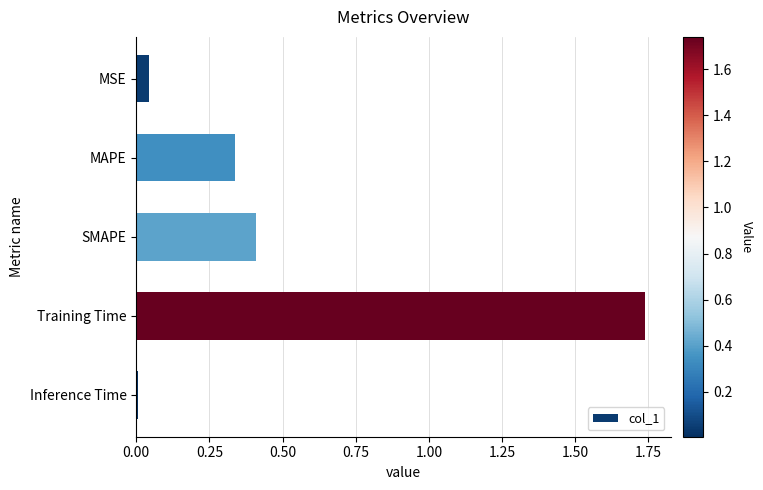

List the labels in order of value, largest first.

Training Time, SMAPE, MAPE, MSE, Inference Time